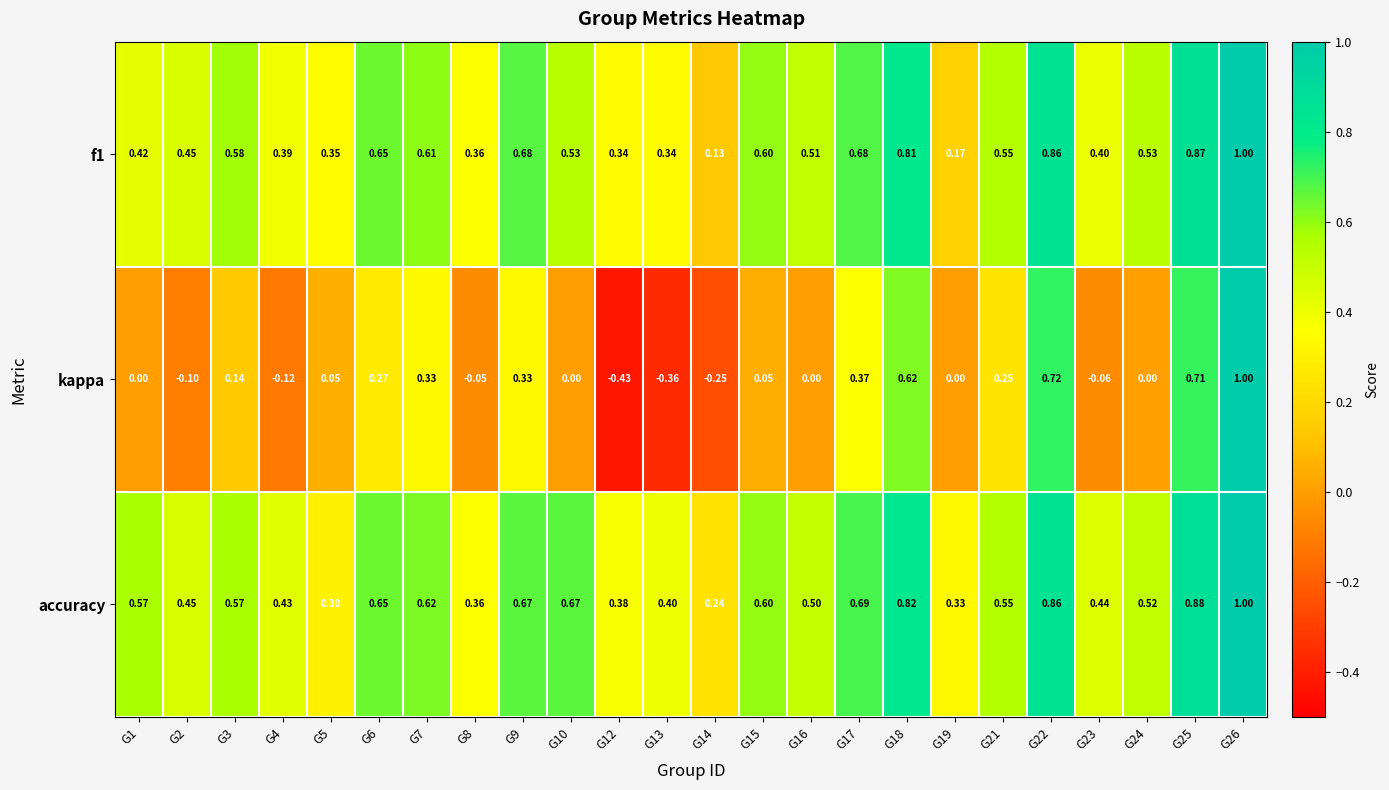

Is the value of kappa at G6 greater than the value of f1 at G8?

No